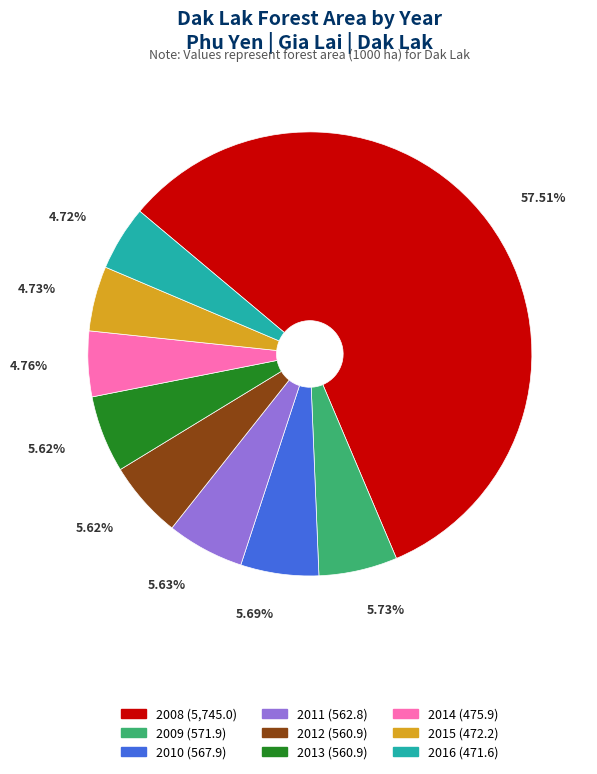

Is 2012 the majority of the pie?

No